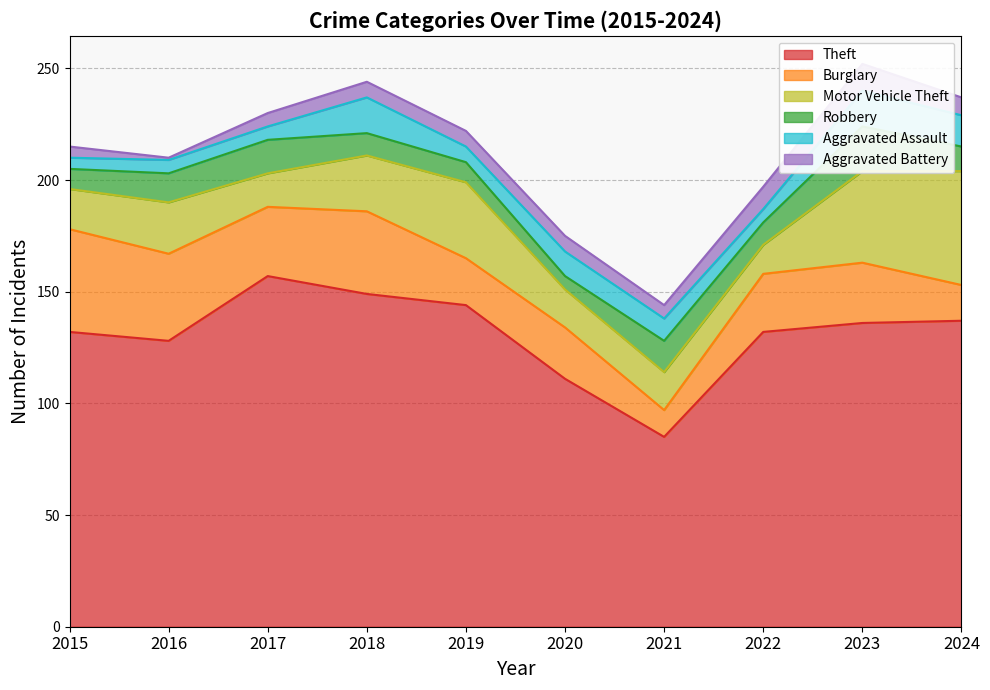

What is the difference between the maximum and minimum values in the Robbery series?

14